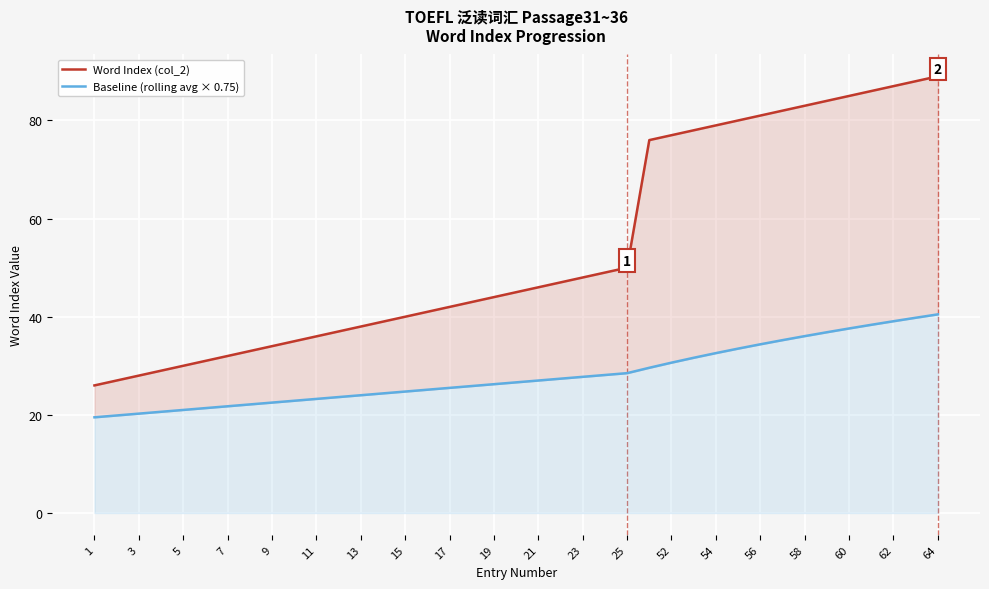

Between 37 and 25, which is larger?

37